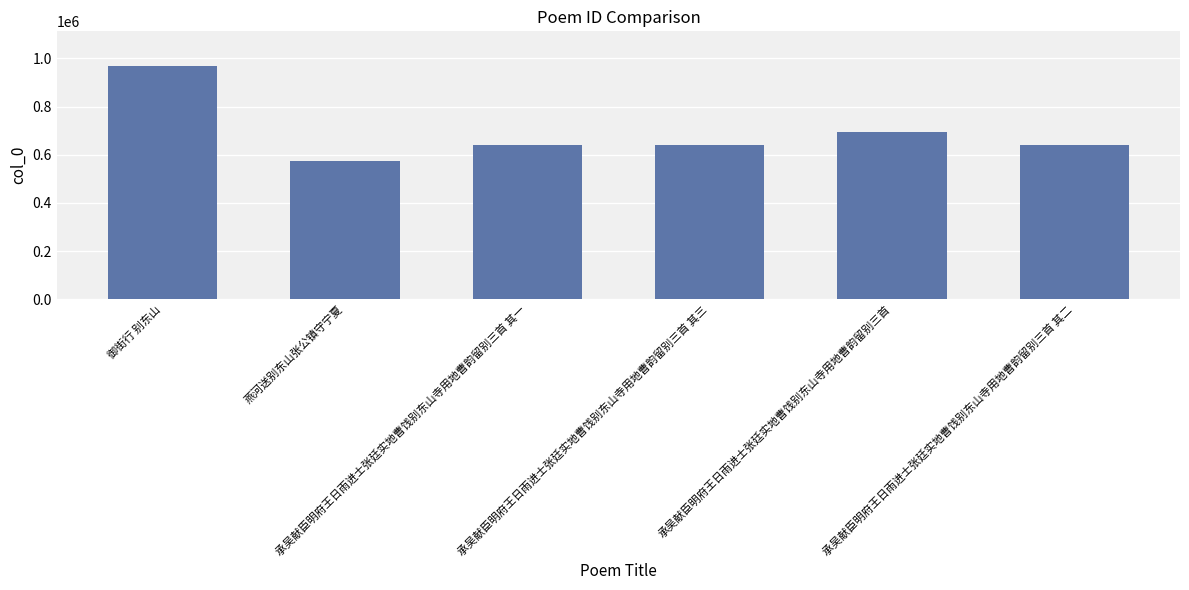

What is the maximum value shown in the chart?

967377